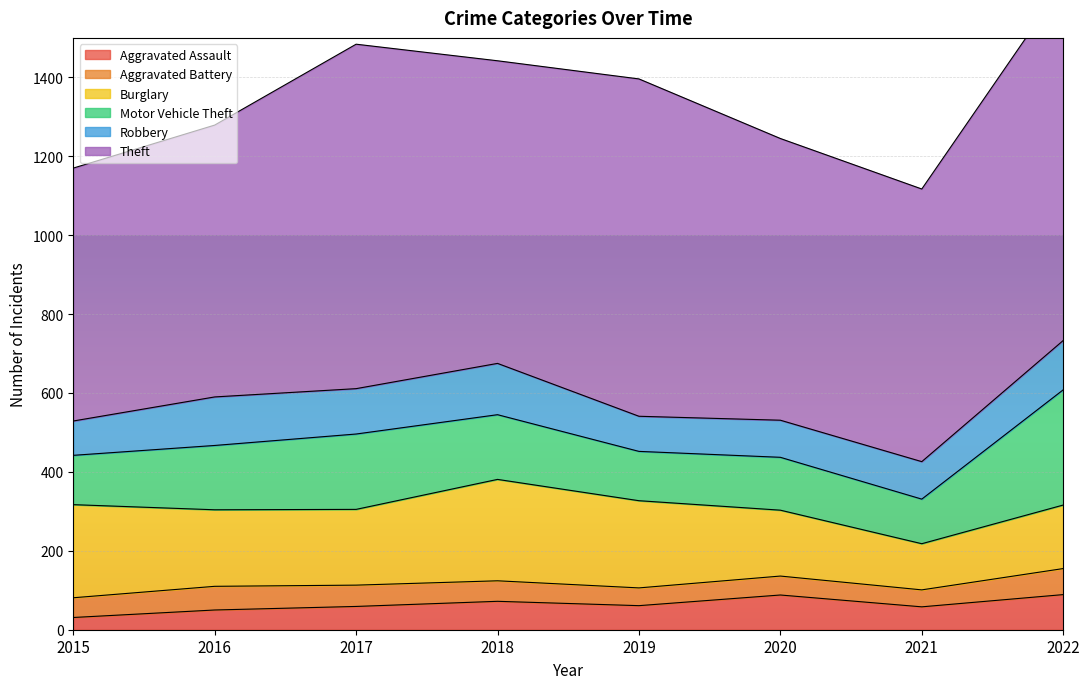

At how many categories does at least one series exceed 451?

8